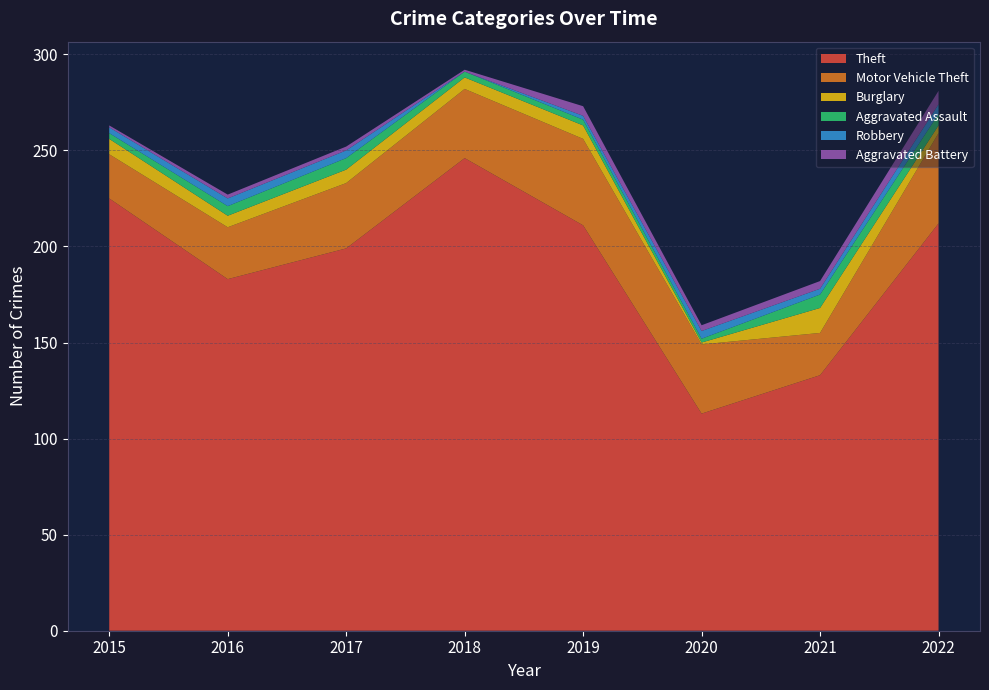

Reading left to right, transcribe all the data shown in this chart.

Theft: 2015=225	2016=183	2017=199	2018=246	2019=211	2020=113	2021=133	2022=212
Motor Vehicle Theft: 2015=23	2016=27	2017=34	2018=36	2019=45	2020=36	2021=22	2022=47
Burglary: 2015=8	2016=6	2017=7	2018=6	2019=7	2020=1	2021=13	2022=4
Aggravated Assault: 2015=3	2016=5	2017=6	2018=3	2019=3	2020=2	2021=7	2022=6
Robbery: 2015=3	2016=4	2017=4	2018=0	2019=2	2020=4	2021=3	2022=5
Aggravated Battery: 2015=1	2016=2	2017=2	2018=1	2019=5	2020=3	2021=4	2022=7